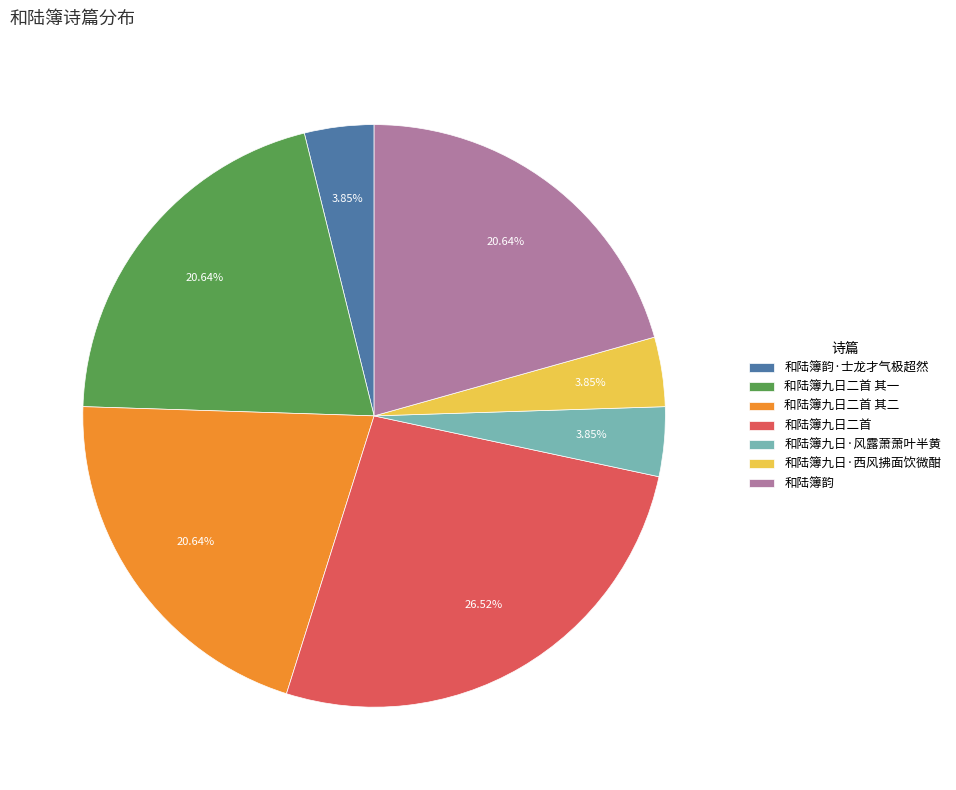

To the nearest percent, what portion does 和陆簿九日·西风拂面饮微酣 represent?

4%